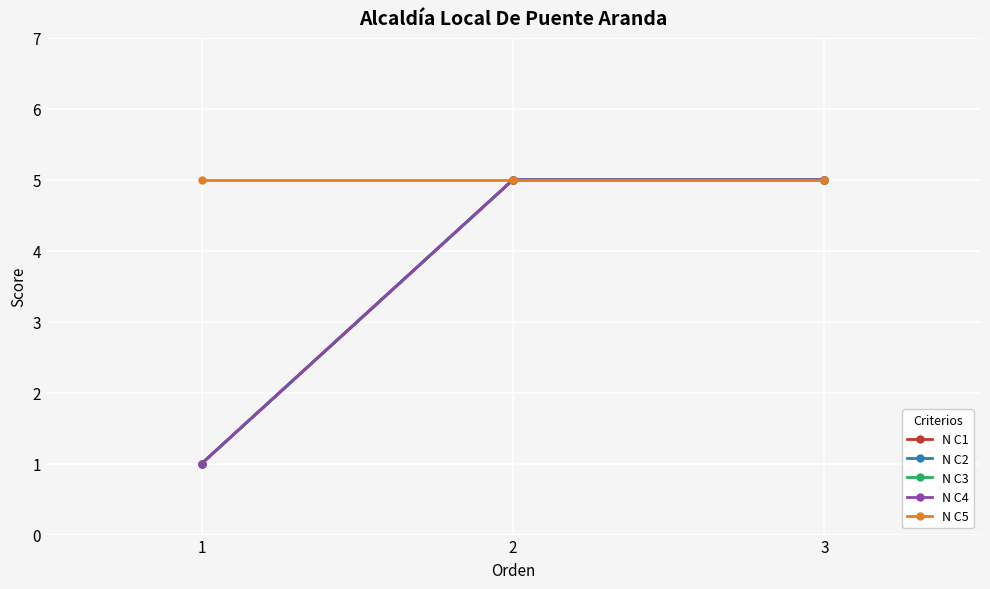

Reading right to left, transcribe all the data shown in this chart.

N C1: 3=5	2=5	1=1
N C2: 3=5	2=5	1=1
N C3: 3=5	2=5	1=1
N C4: 3=5	2=5	1=1
N C5: 3=5	2=5	1=5